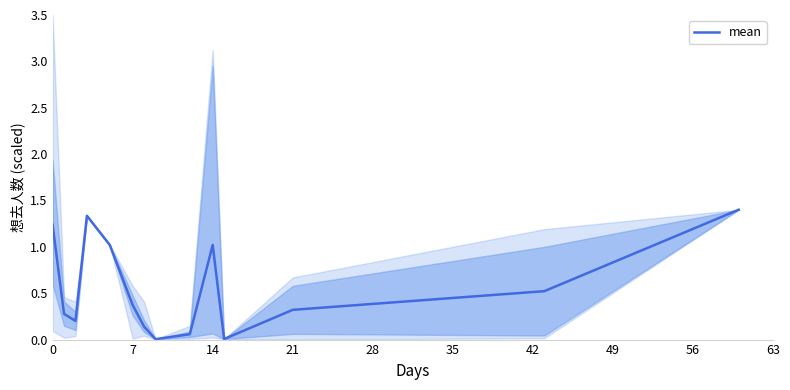

How many points are lower than both their immediate neighbors (excluding endpoints)?

3